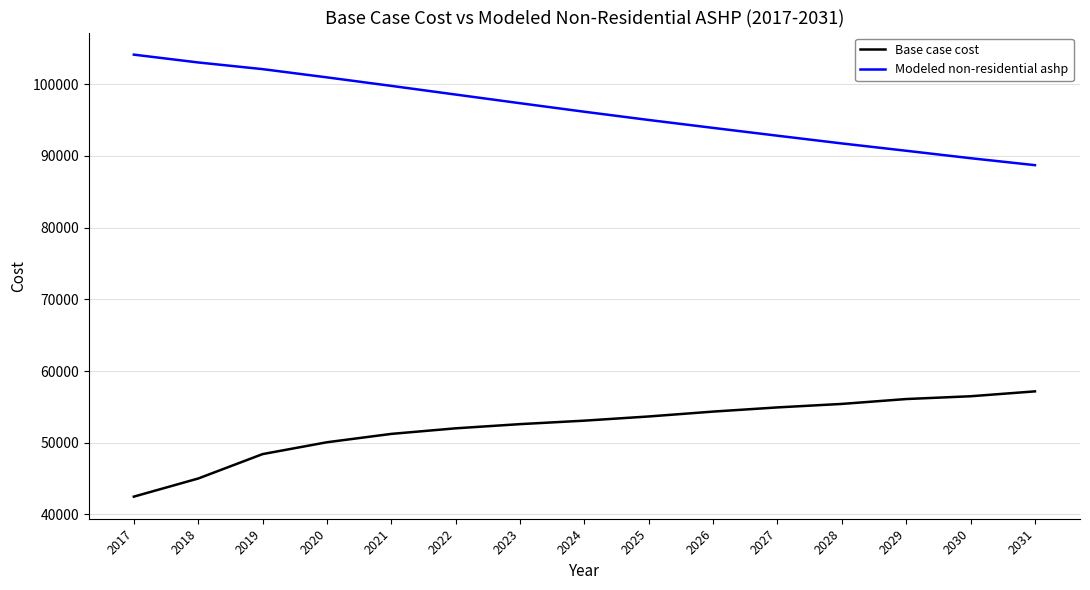

Reading left to right, list all the values displayed in this chart.

Base case cost: 2017=42487.8	2018=45015.5	2019=48418.3	2020=50071.1	2021=51237.8	2022=52015.6	2023=52598.9	2024=53085.0	2025=53668.4	2026=54348.9	2027=54932.3	2028=55418.4	2029=56098.9	2030=56487.8	2031=57168.4
Modeled non-residential ashp: 2017=104133.0	2018=103042.5	2019=102111.7	2020=100962.7	2021=99776.5	2022=98566.1	2023=97358.8	2024=96167.8	2025=95020.3	2026=93915.6	2027=92825.1	2028=91748.2	2029=90726.1	2030=89688.3	2031=88718.1